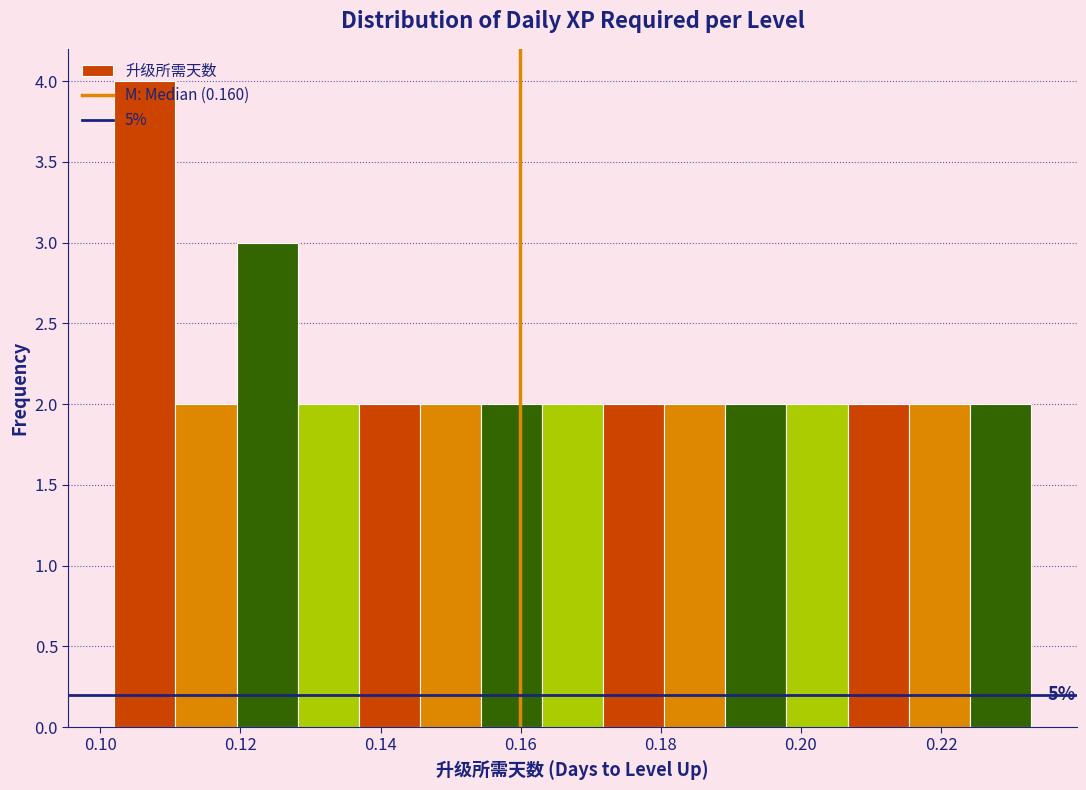

Over which range of the x-axis is the bar tallest?

0.102 to 0.110